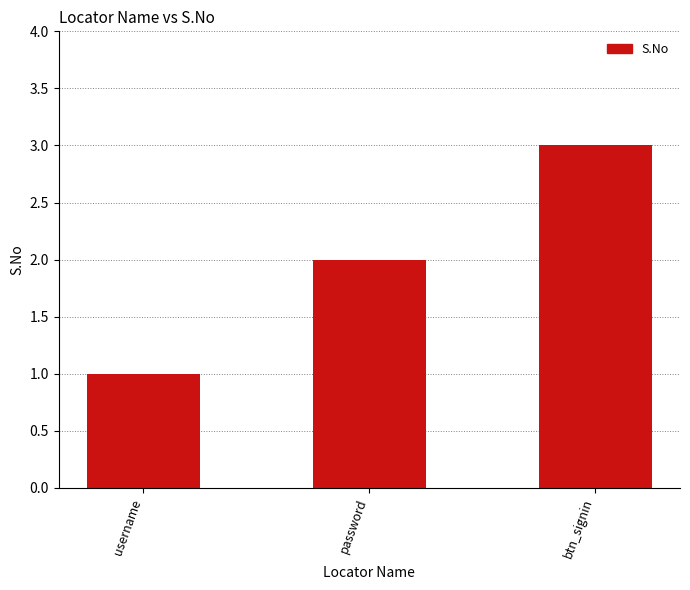

What is the label of the 3rd bar from the left?

btn_signin